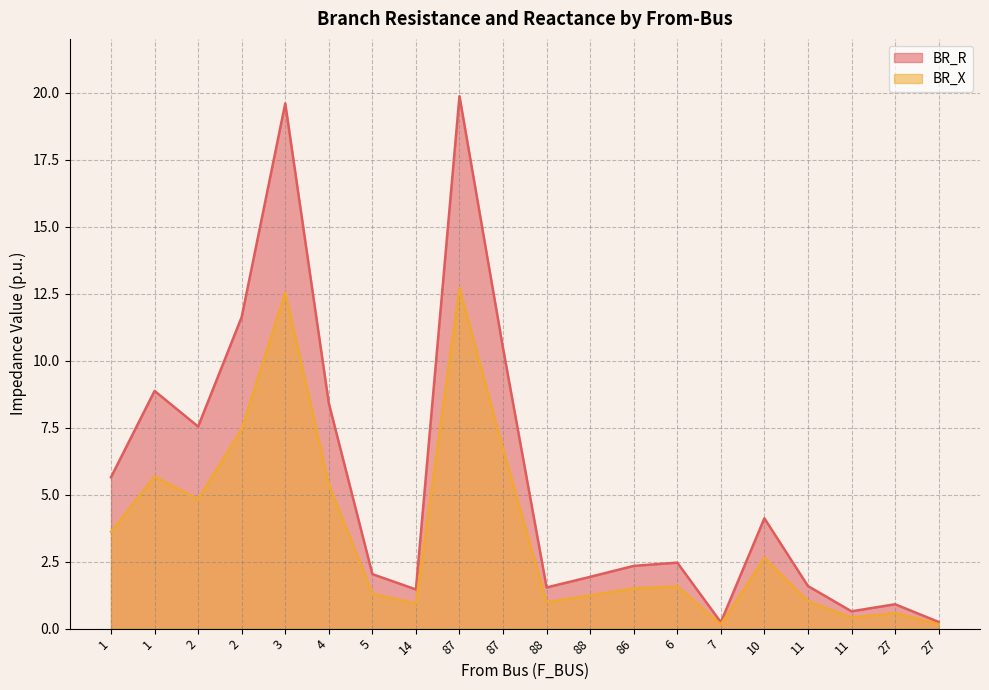

How many lines are shown in the chart?

2